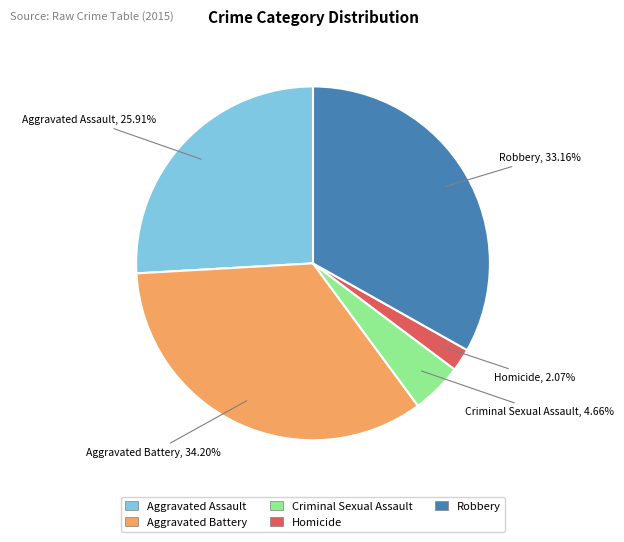

Do Aggravated Assault and Robbery together represent more than half of the pie?

Yes